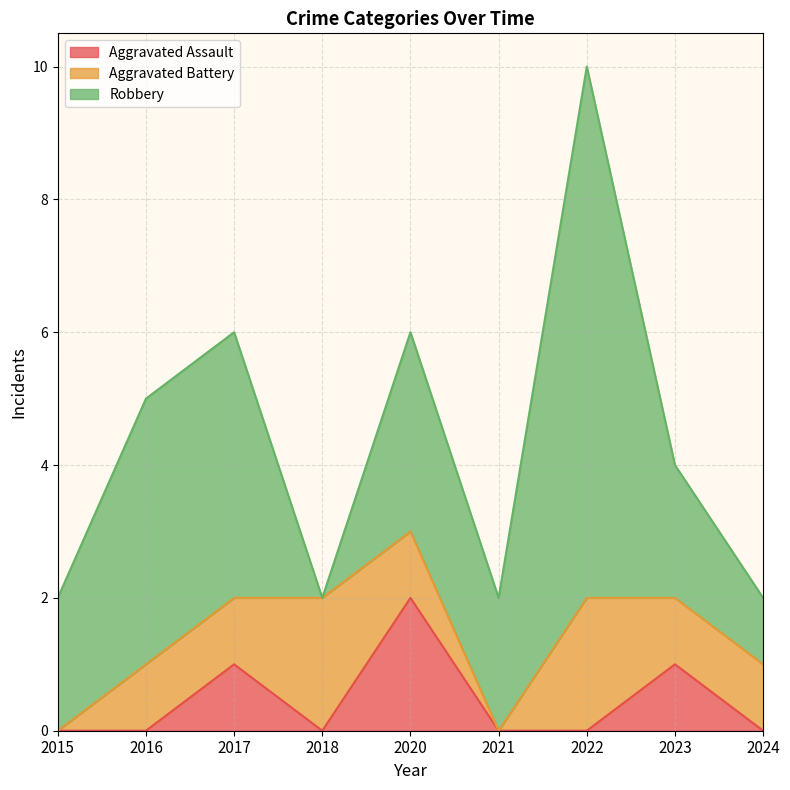

Which series changed the most between 2015 and 2018?

Aggravated Battery